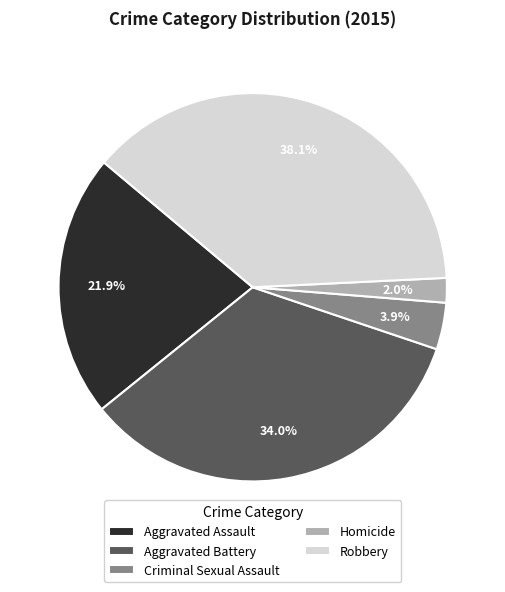

Combined, do Criminal Sexual Assault and Homicide account for over 50%?

No